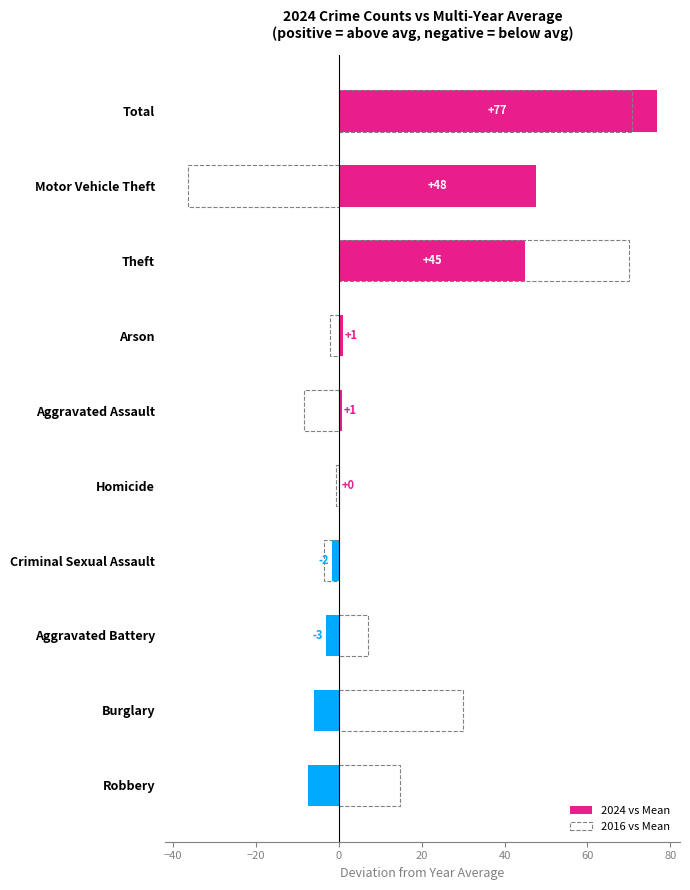

What is the average value of the 2016 vs Mean series?

14.1